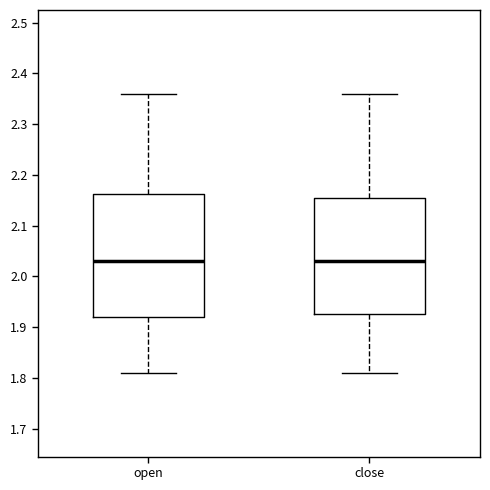

Where does the lower whisker of the box for open end on the y-axis? The values are not printed on the chart, so give them approximately, as read against the axis.

1.81